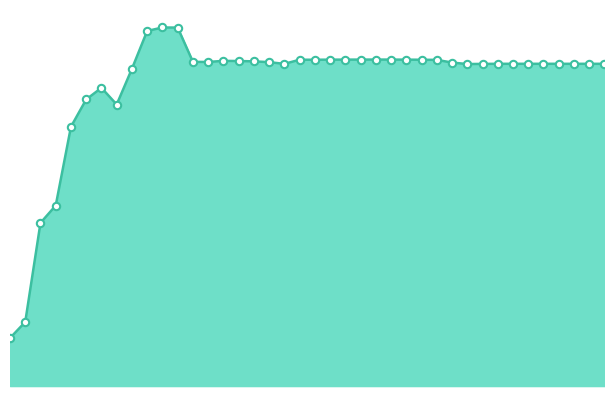

Does the chart have visible grid lines?

No